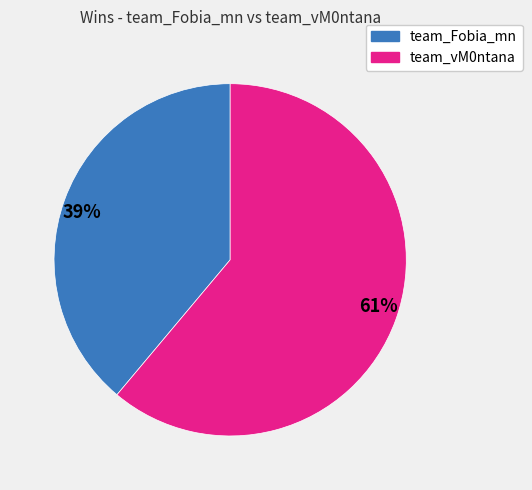

How many slices are in this pie chart?

2